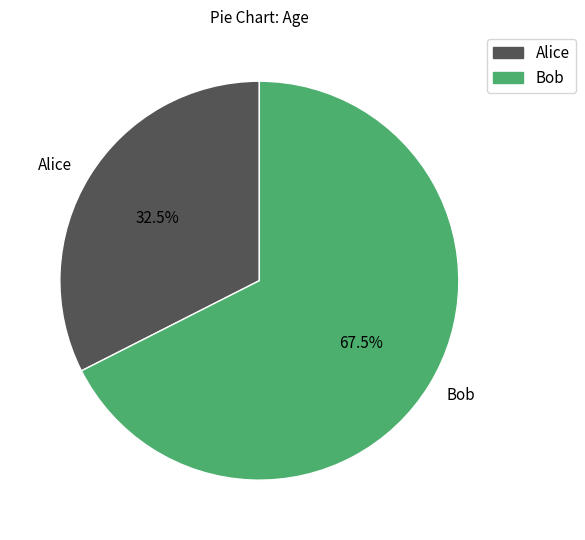

Which slice is the largest?

Bob